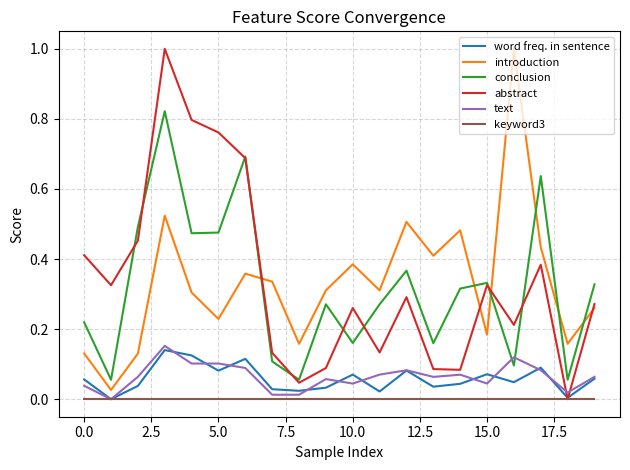

What is the maximum value shown in the chart?

1.0